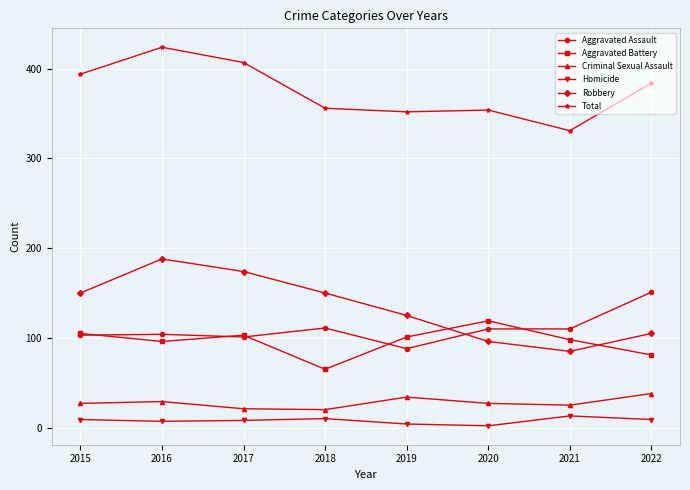

What is the lowest value of the Aggravated Assault series?

88